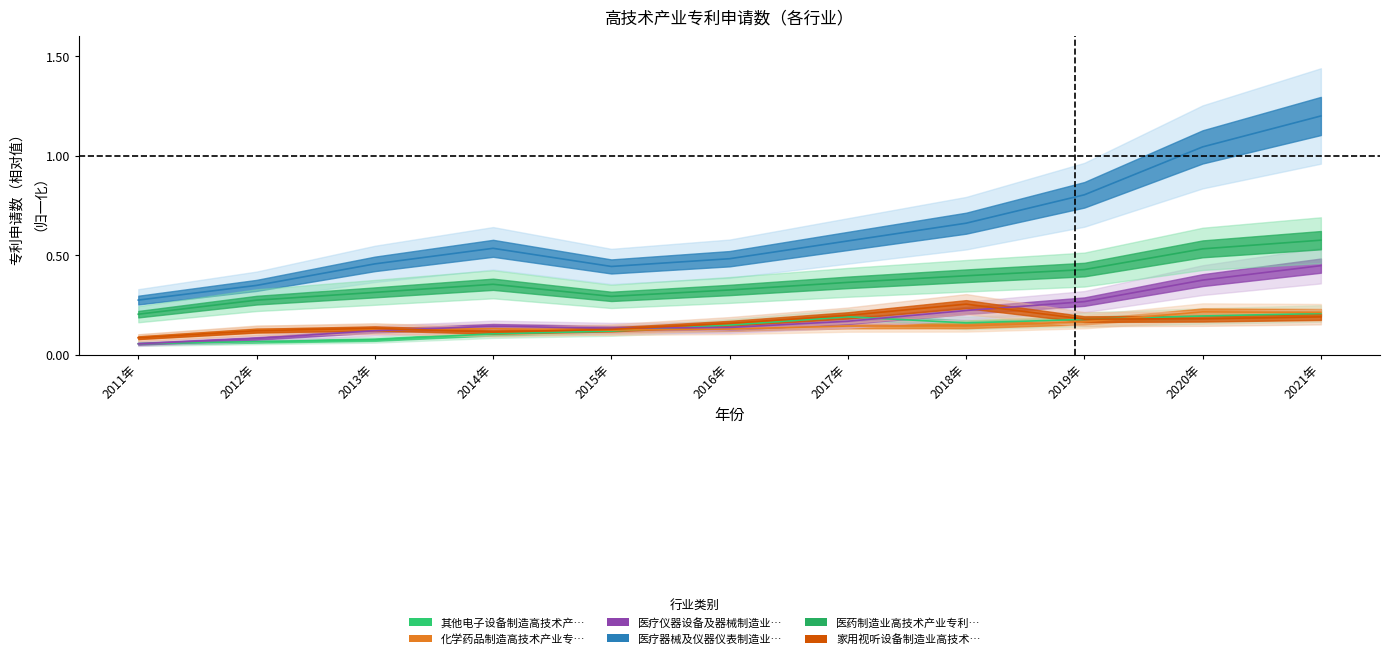

Which label corresponds to the smallest value in the chart?

2011年